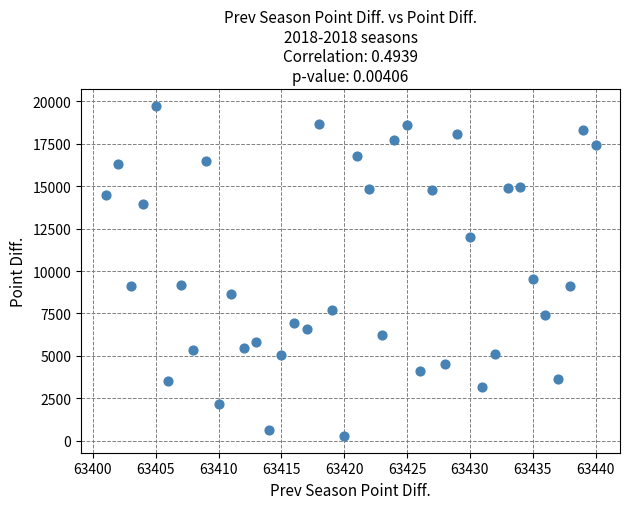

What is the range of X values (max minus min)?

39